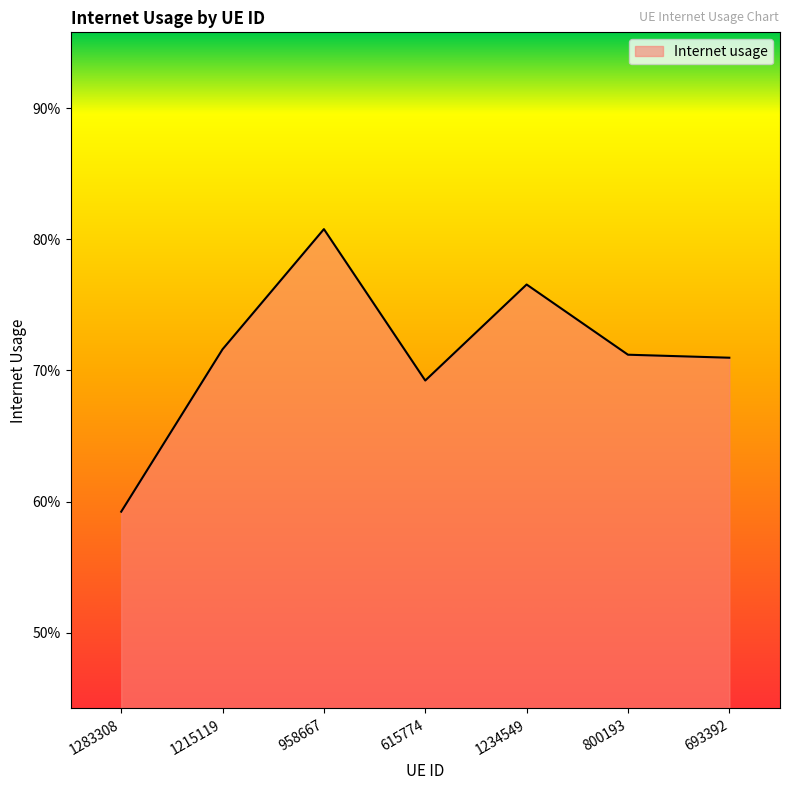

Does the chart have visible grid lines?

No